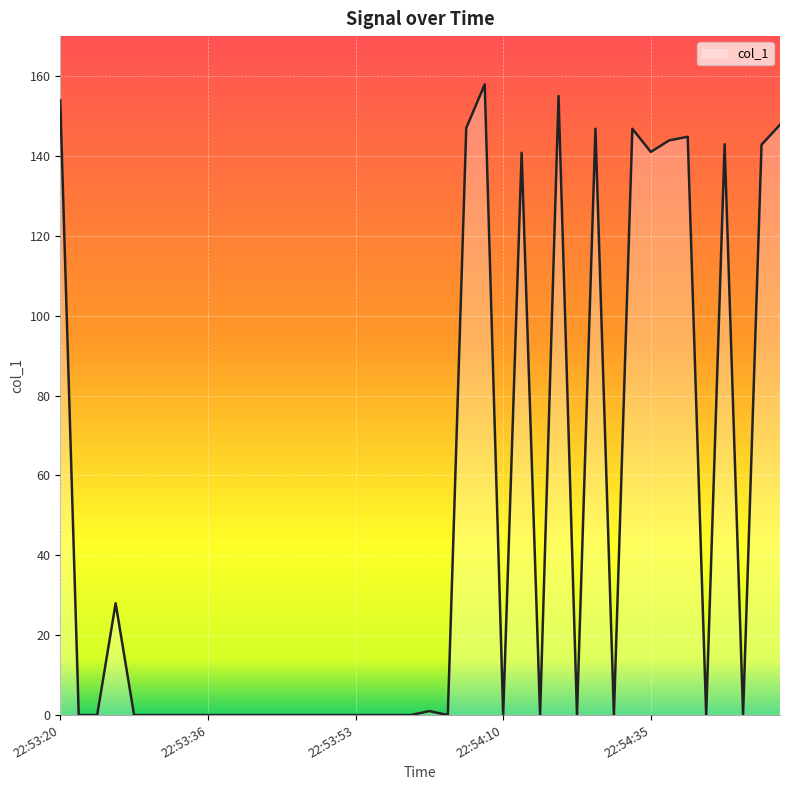

What is the difference between the maximum and minimum values?

157.9